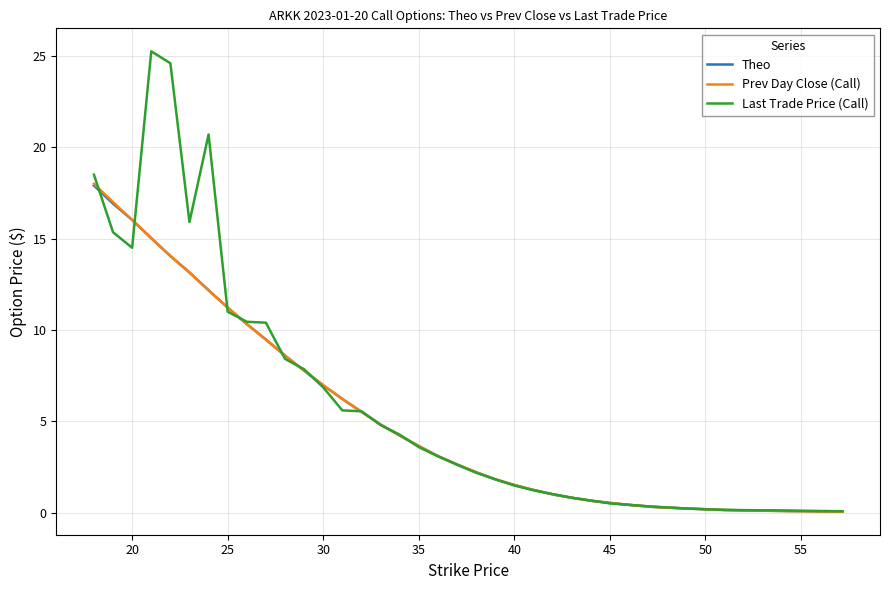

What is the maximum value for Prev Day Close (Call)?

18.0